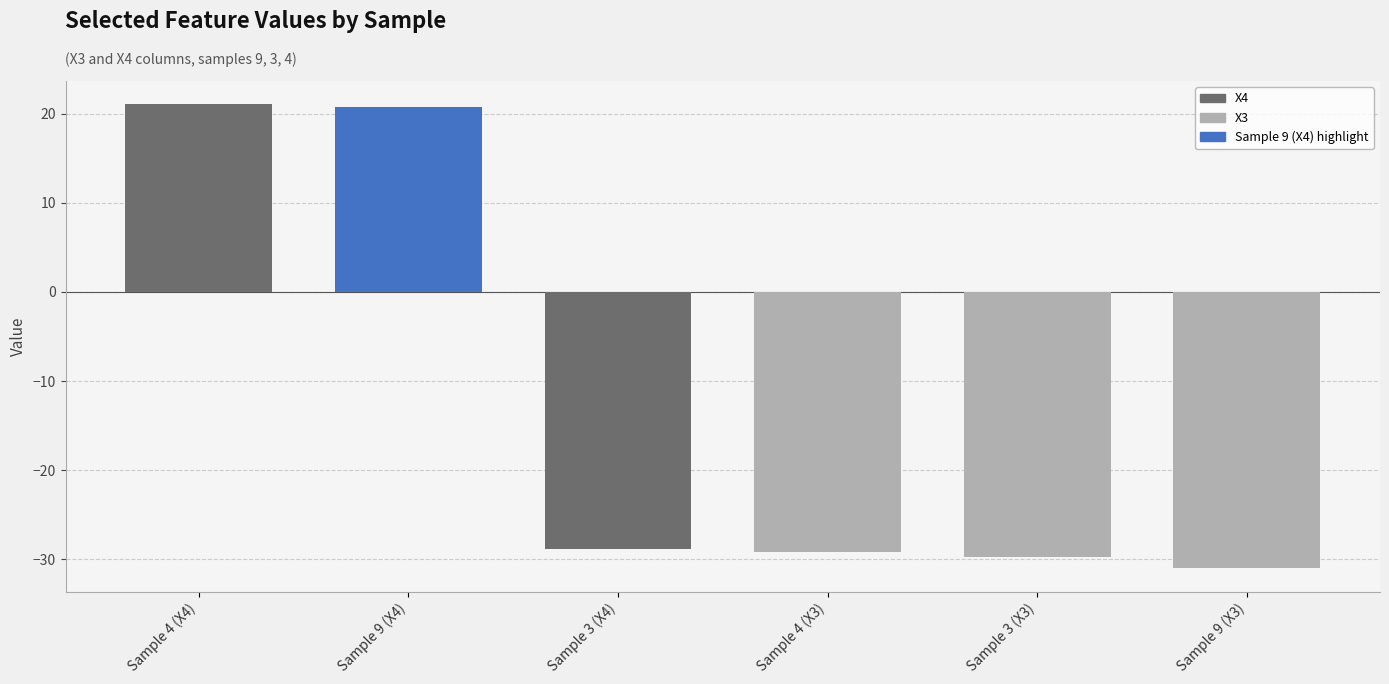

What is the change in value from Sample 9 (X4) to Sample 4 (X3)?

-49.9